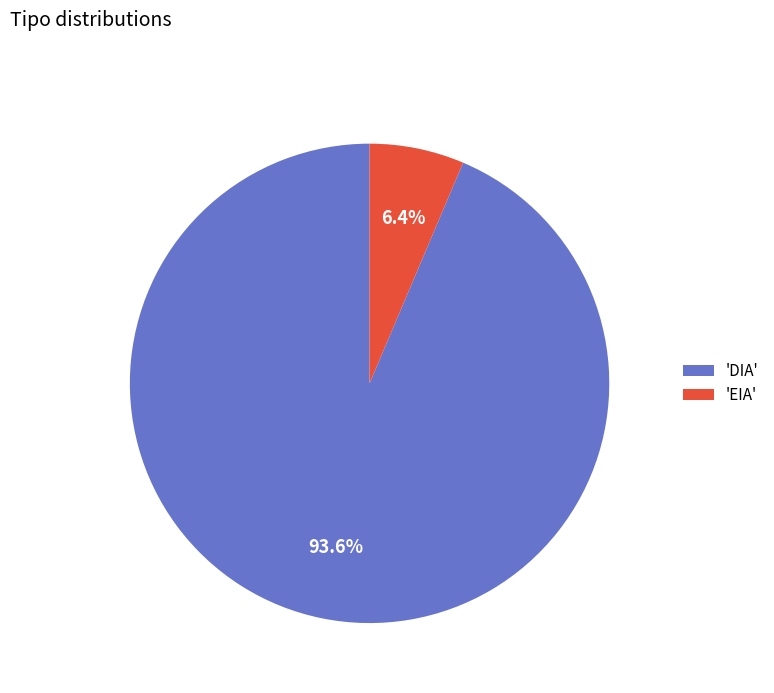

Between 'EIA' and 'DIA', which is larger?

'DIA'